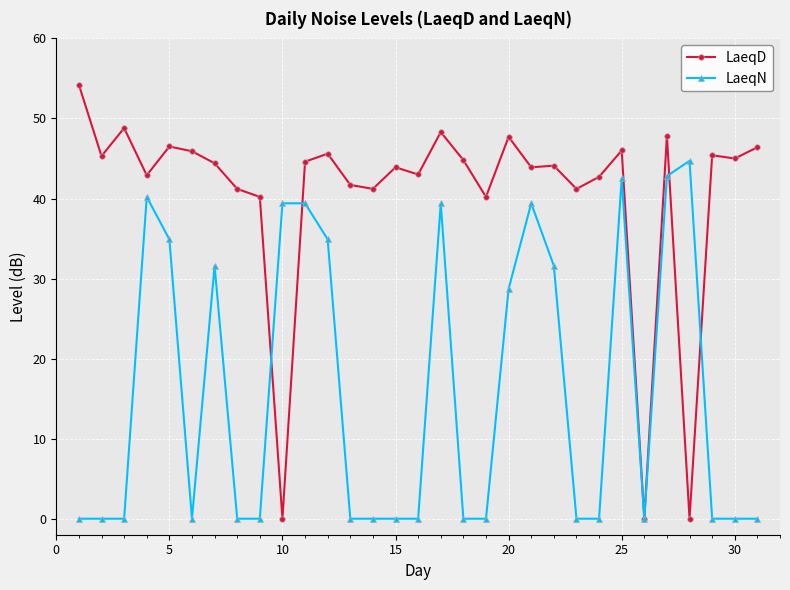

What is the average value of the LaeqD series?

40.4